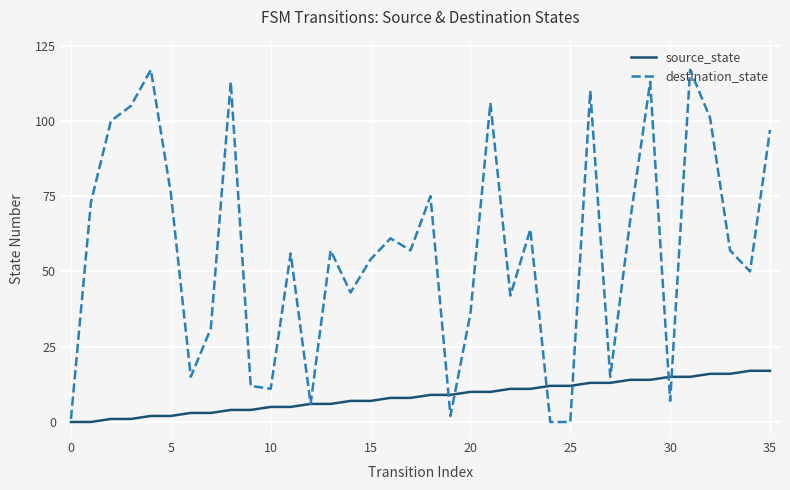

What is the difference between the second highest and second lowest values in the source_state series?

17